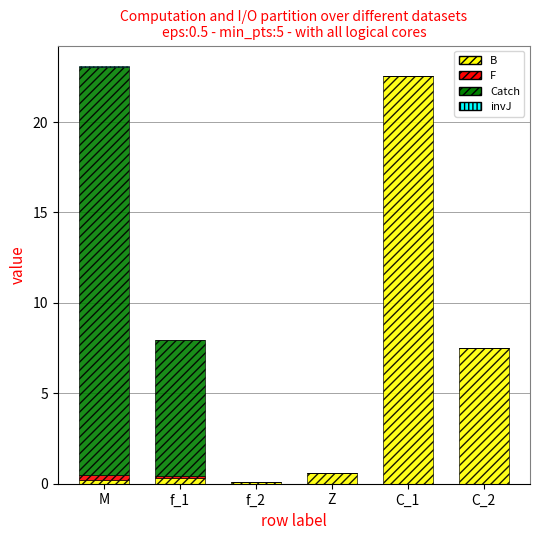

At which label is B closest to 11?

C_2